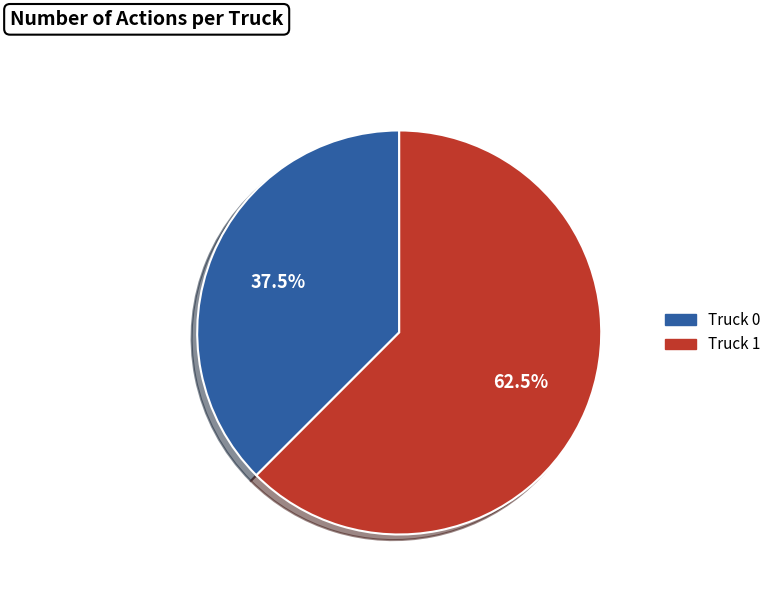

Which category has the smallest portion of the pie?

Truck 0